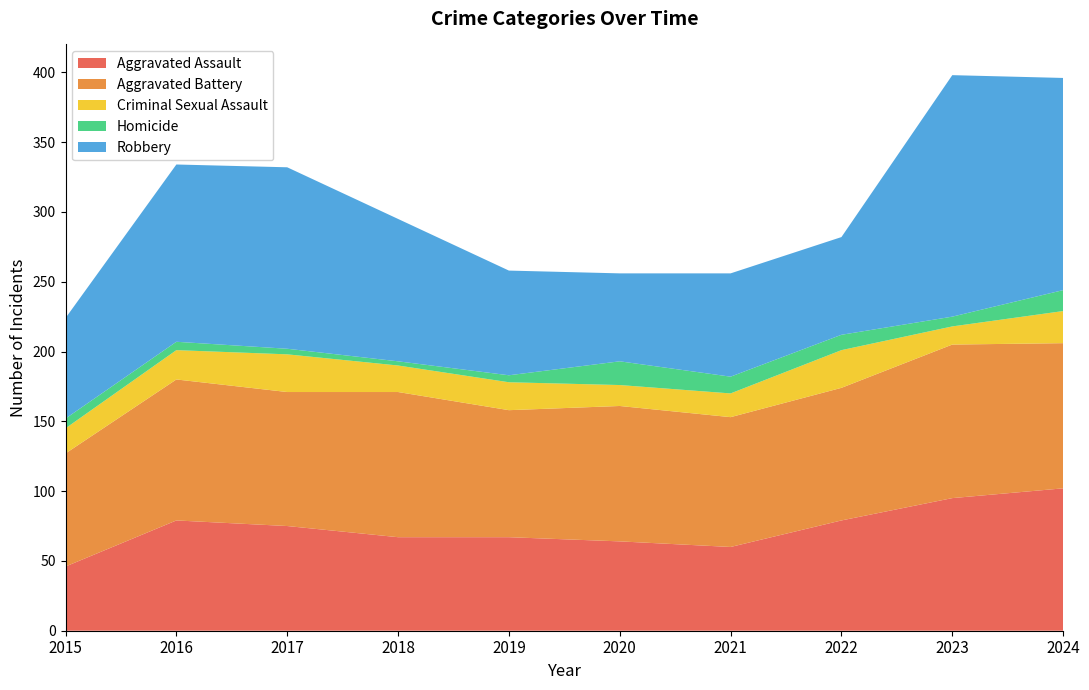

Reading right to left, transcribe all the data shown in this chart.

Aggravated Assault: 102	95	79	60	64	67	67	75	79	46
Aggravated Battery: 104	110	95	93	97	91	104	96	101	81
Criminal Sexual Assault: 23	13	27	17	15	20	19	27	21	18
Homicide: 15	7	11	12	17	5	3	4	6	7
Robbery: 152	173	70	74	63	75	102	130	127	72